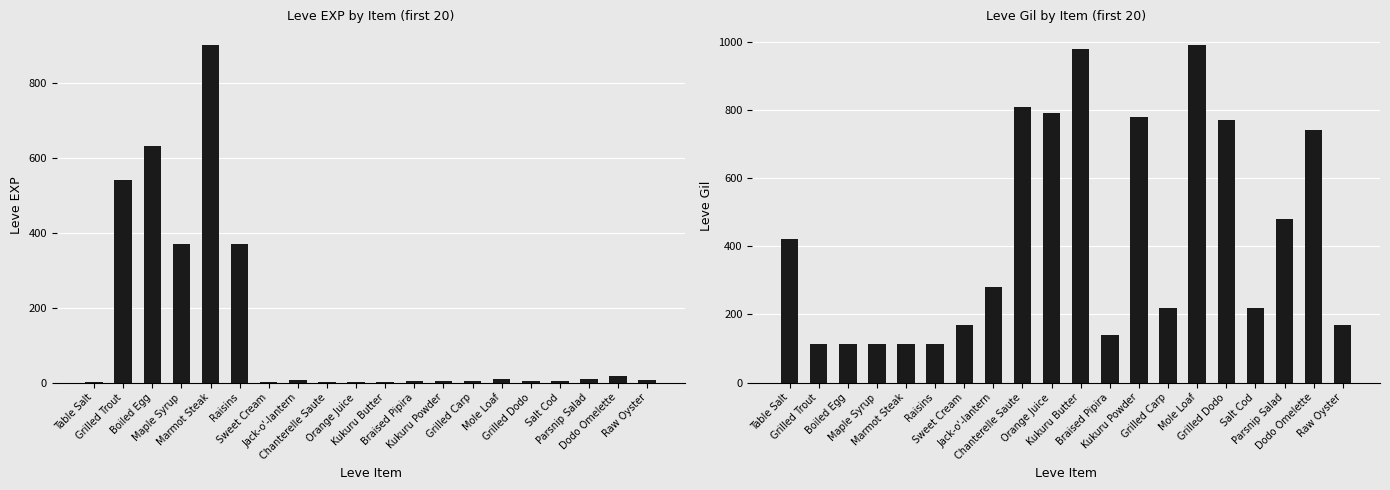

Reading right to left, what are all the values shown in this chart?

Leve EXP: 7	17	10	3	4	9	3	3	3	1	2	1	6	1	370	900	370	630	540	1
Leve Gil: 170	740	480	220	770	990	220	780	140	980	790	810	280	170	112	113	112	112	112	420